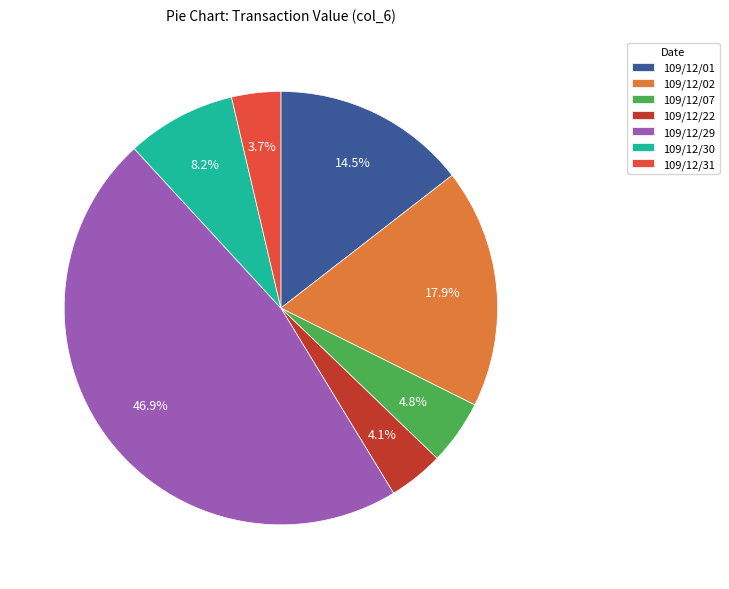

To the nearest percent, what is the average slice percentage?

14%